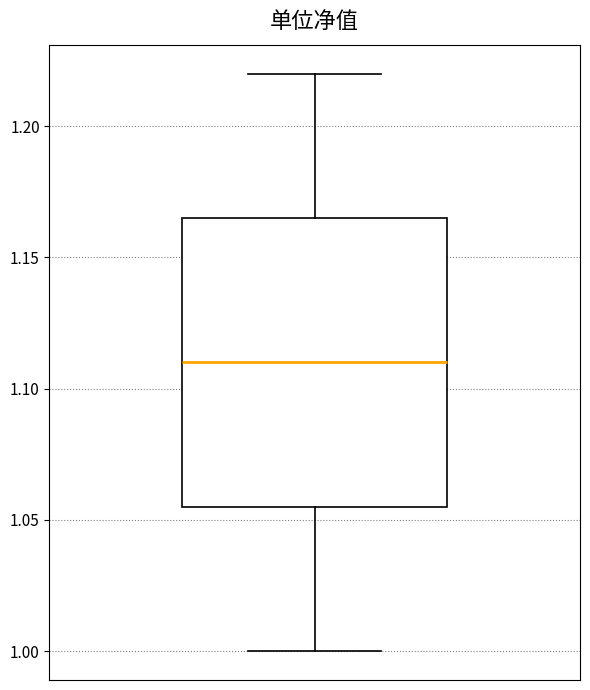

Where does the lower whisker of the box end on the y-axis? The values are not printed on the chart, so give them approximately, as read against the axis.

1.000